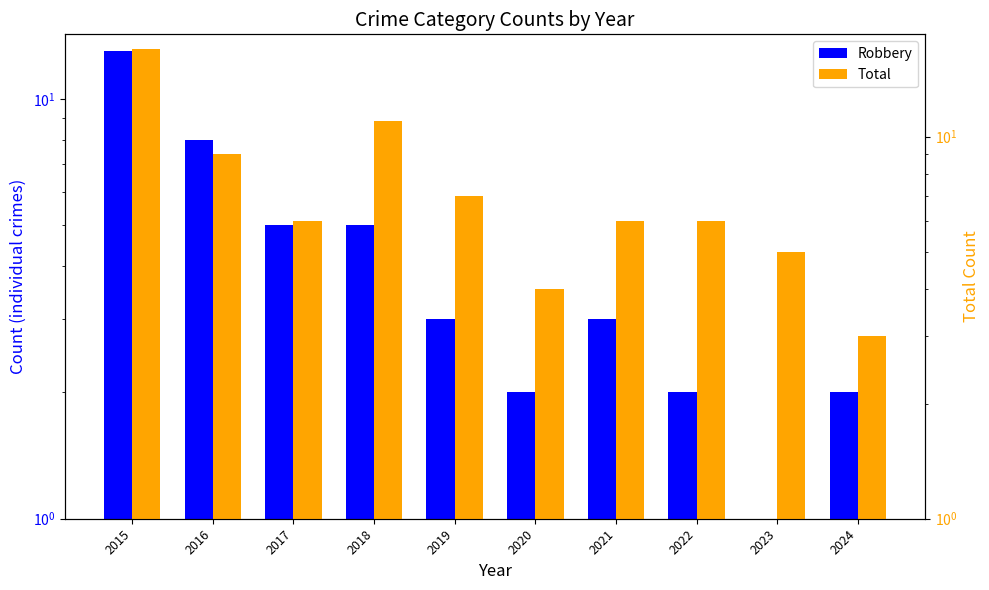

Rank the categories by Total value from lowest to highest.

2024, 2020, 2023, 2017, 2021, 2022, 2019, 2016, 2018, 2015